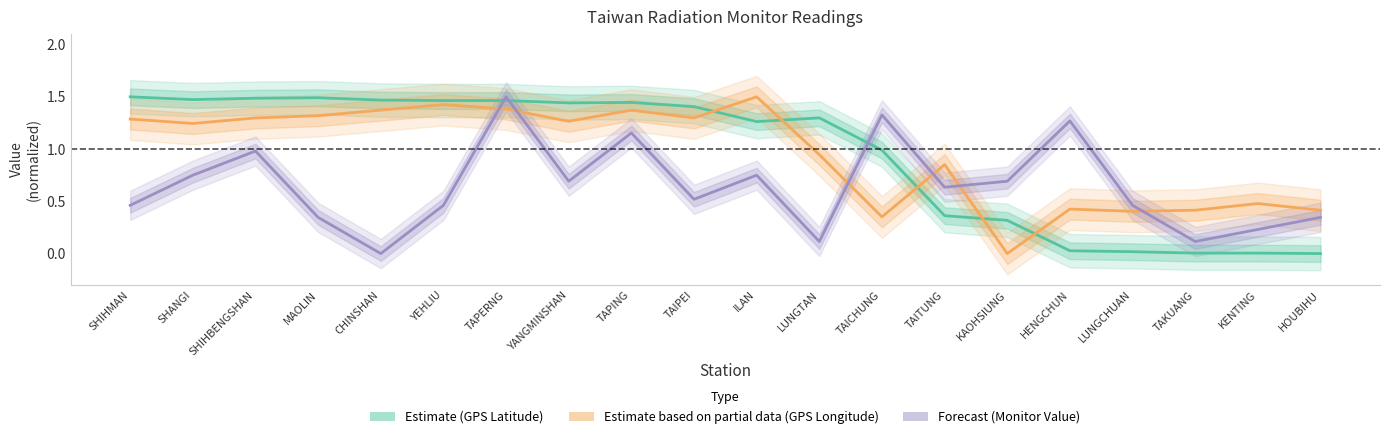

The value of Estimate (GPS Latitude) at SHANGI is 2.2. True or false?

False